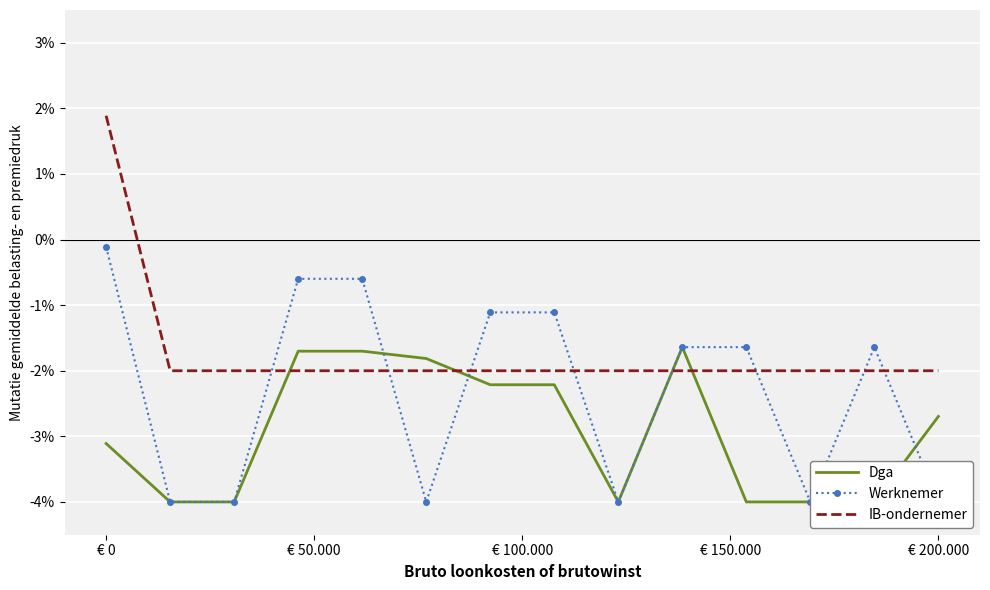

How many data points in Dga are above -2?

4